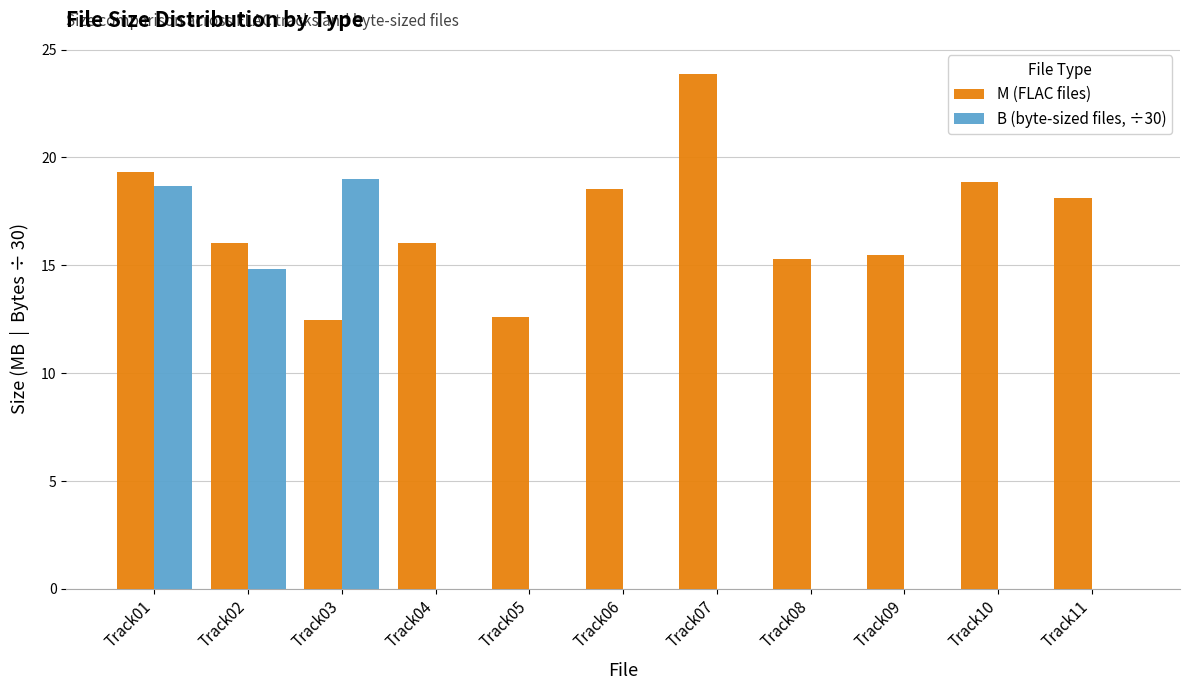

How many groups of bars are there?

11